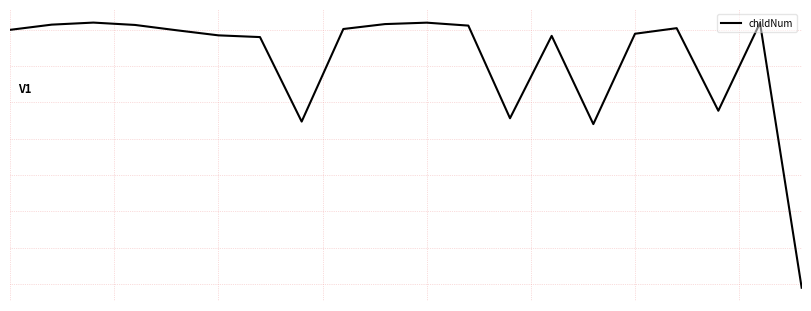

Rank the categories by value from highest to lowest.

2, 10, 18, 9, 1, 3, 11, 16, 8, 0, 4, 15, 5, 13, 6, 17, 12, 7, 14, 19